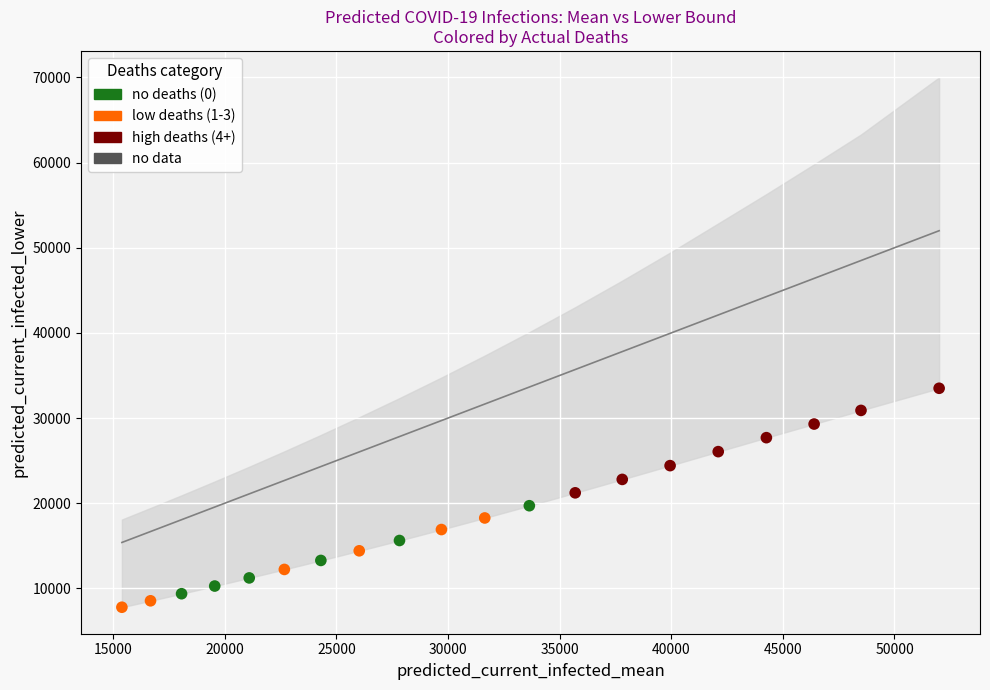

Which series contains the highest Y value?

high deaths (4+)